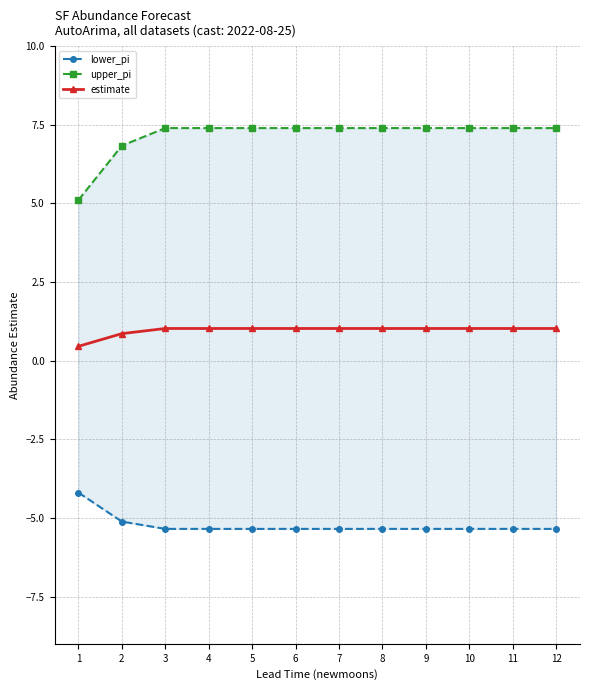

Reading left to right, list all the values displayed in this chart.

lower_pi: 1=-4.2	2=-5.1	3=-5.3	4=-5.3	5=-5.3	6=-5.3	7=-5.3	8=-5.3	9=-5.3	10=-5.3	11=-5.3	12=-5.3
upper_pi: 1=5.1	2=6.8	3=7.4	4=7.4	5=7.4	6=7.4	7=7.4	8=7.4	9=7.4	10=7.4	11=7.4	12=7.4
estimate: 1=0.5	2=0.9	3=1.0	4=1.0	5=1.0	6=1.0	7=1.0	8=1.0	9=1.0	10=1.0	11=1.0	12=1.0